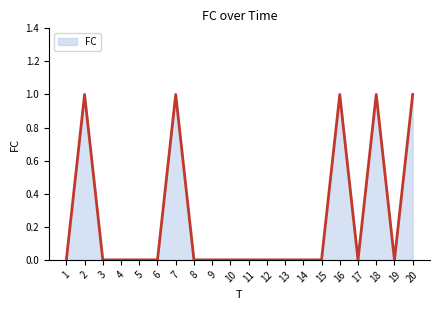

Which has a higher value, 18 or 5?

18